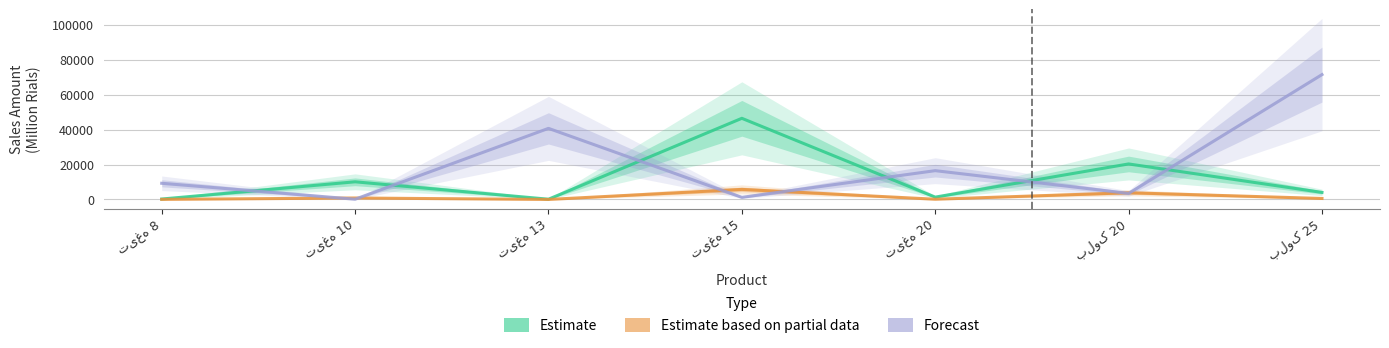

How many series are shown in this chart?

3